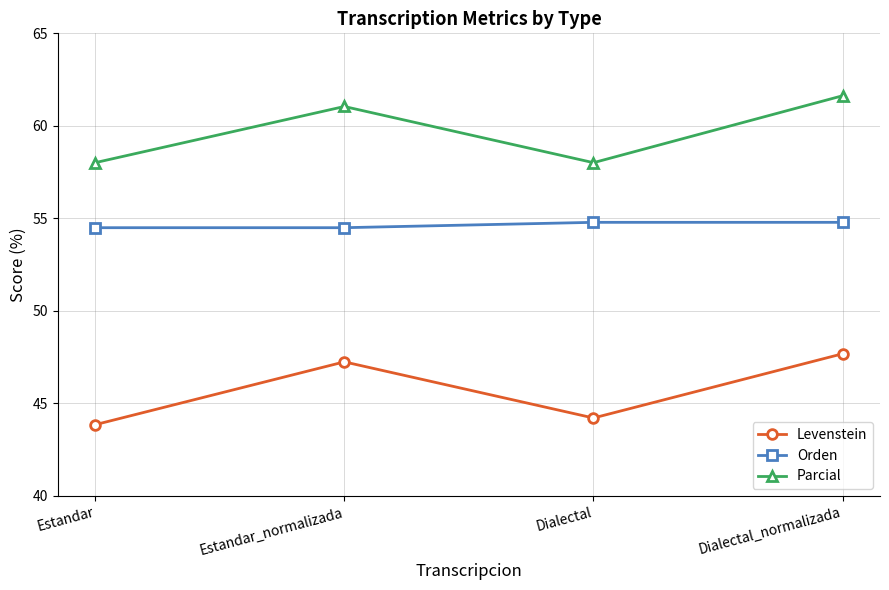

Is the value of Orden at Dialectal_normalizada greater than the value of Parcial at Dialectal?

No